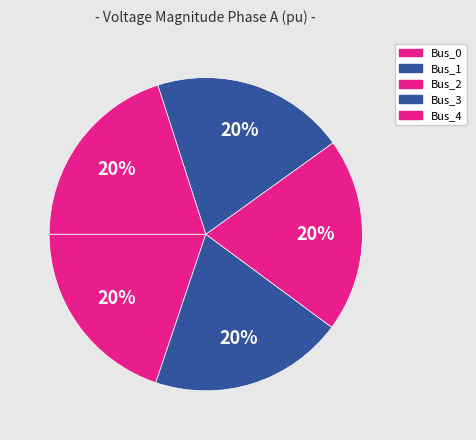

Rank the categories by value from highest to lowest.

Bus_1, Bus_2, Bus_3, Bus_4, Bus_0